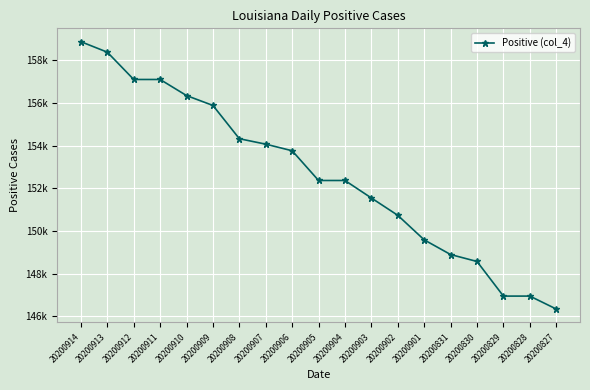

Does the chart have visible grid lines?

Yes